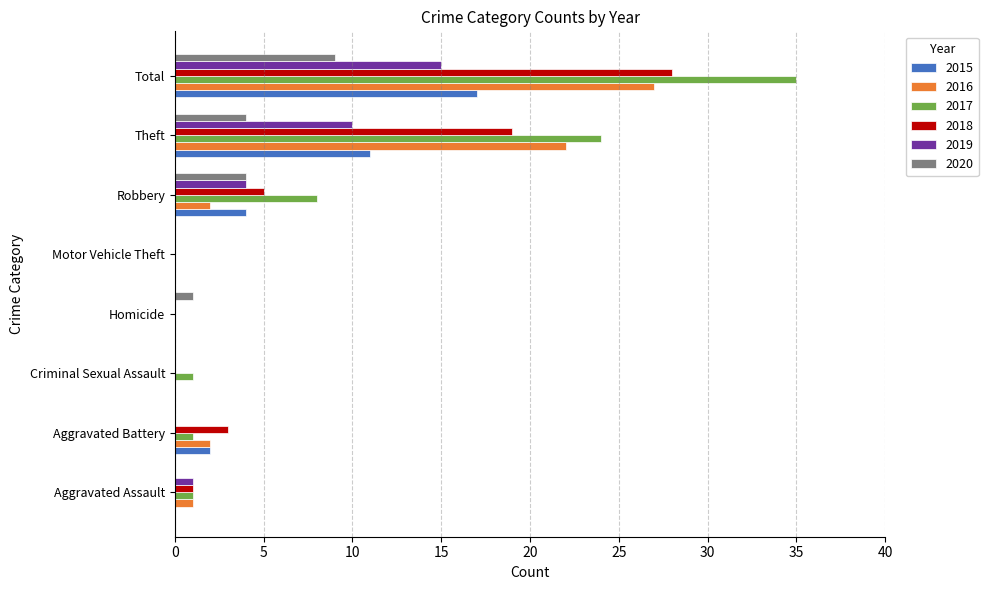

What value does the 2017 series have at Total?

35